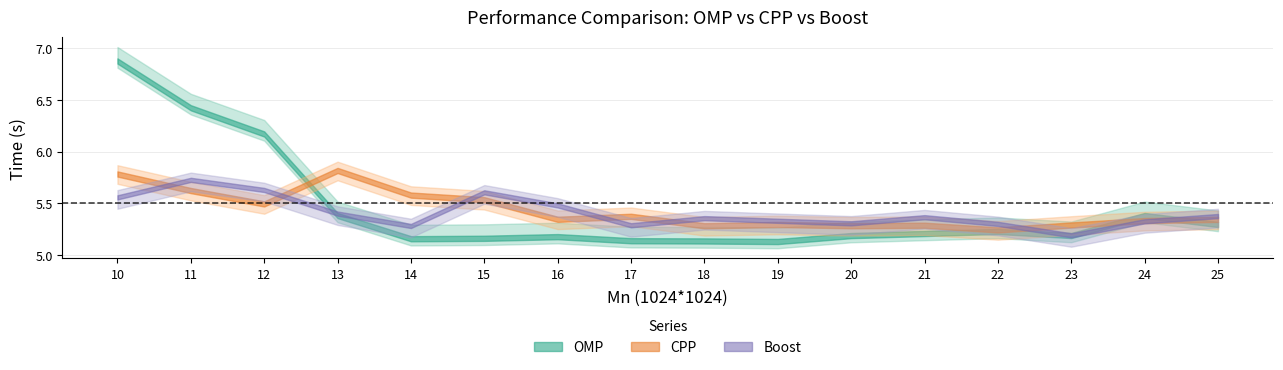

How many lines are shown in the chart?

3